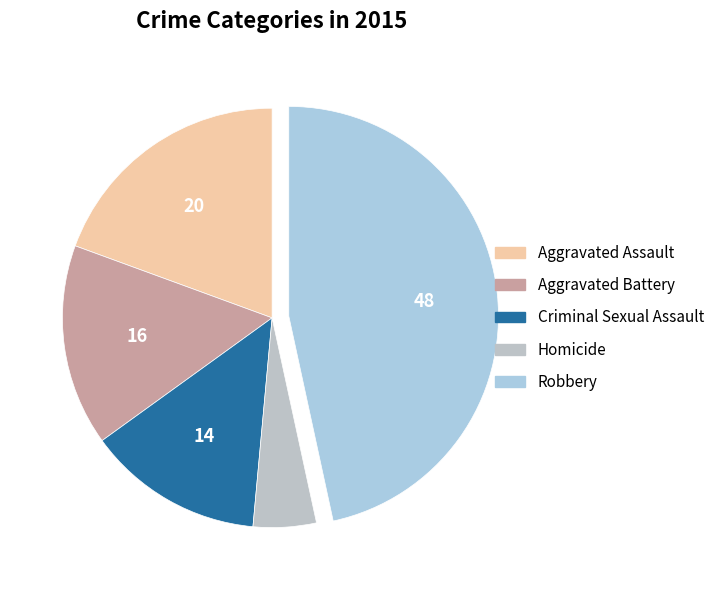

Does Aggravated Assault account for over 50% of the chart?

No